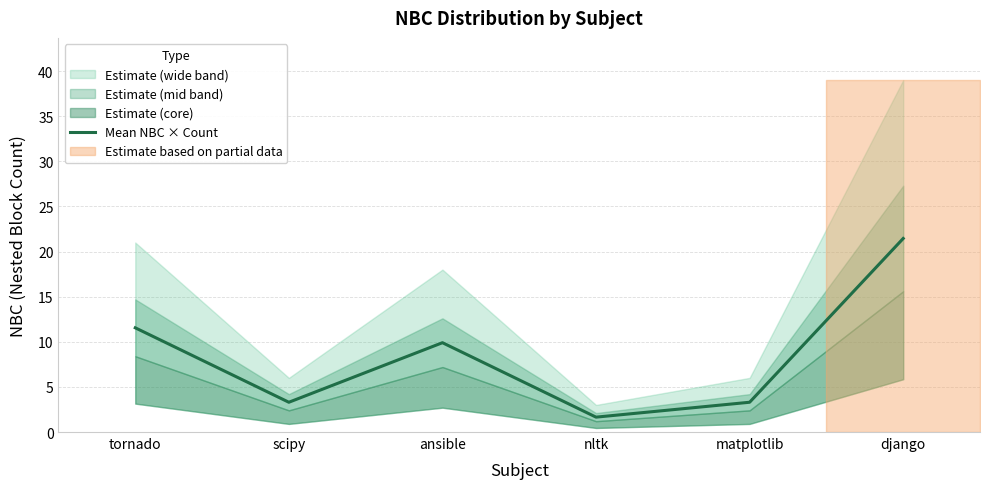

The chart shows a value of 3.3 at matplotlib. True or false?

True